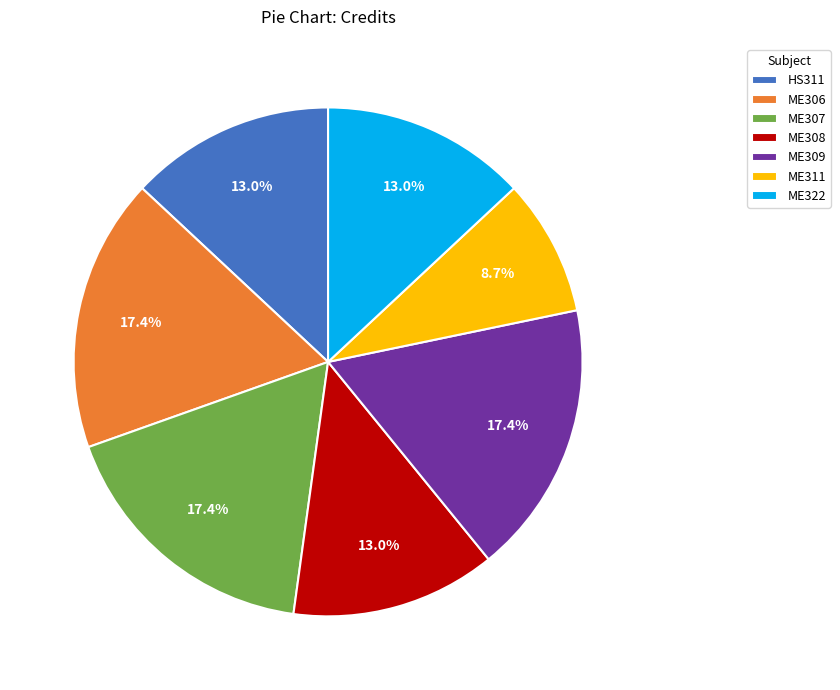

True or false: ME306 accounts for 27% of the total.

False